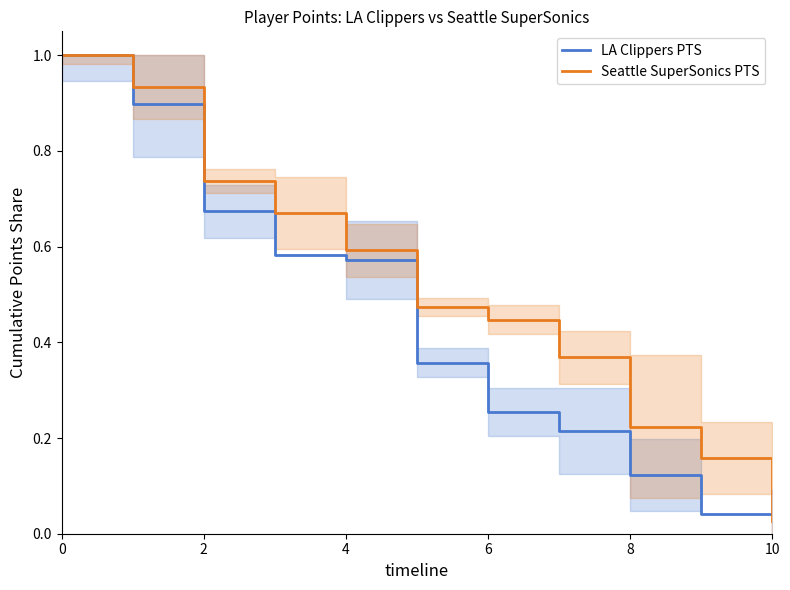

How many distinct data groups are displayed?

2